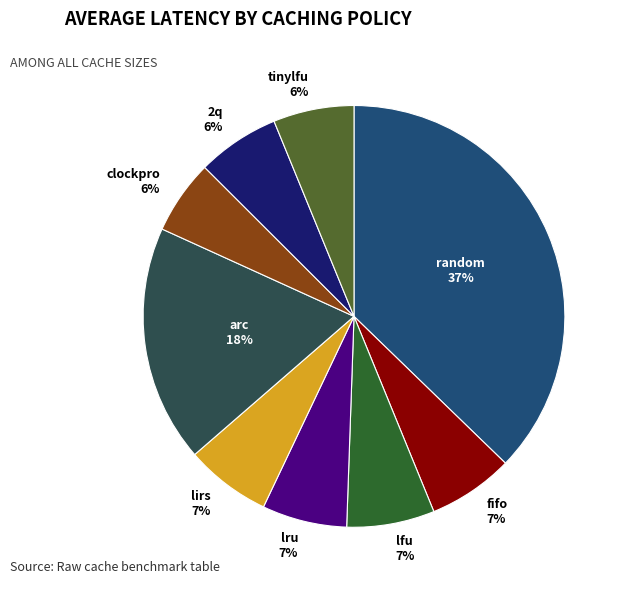

Do lirs and lru together represent more than half of the pie?

No